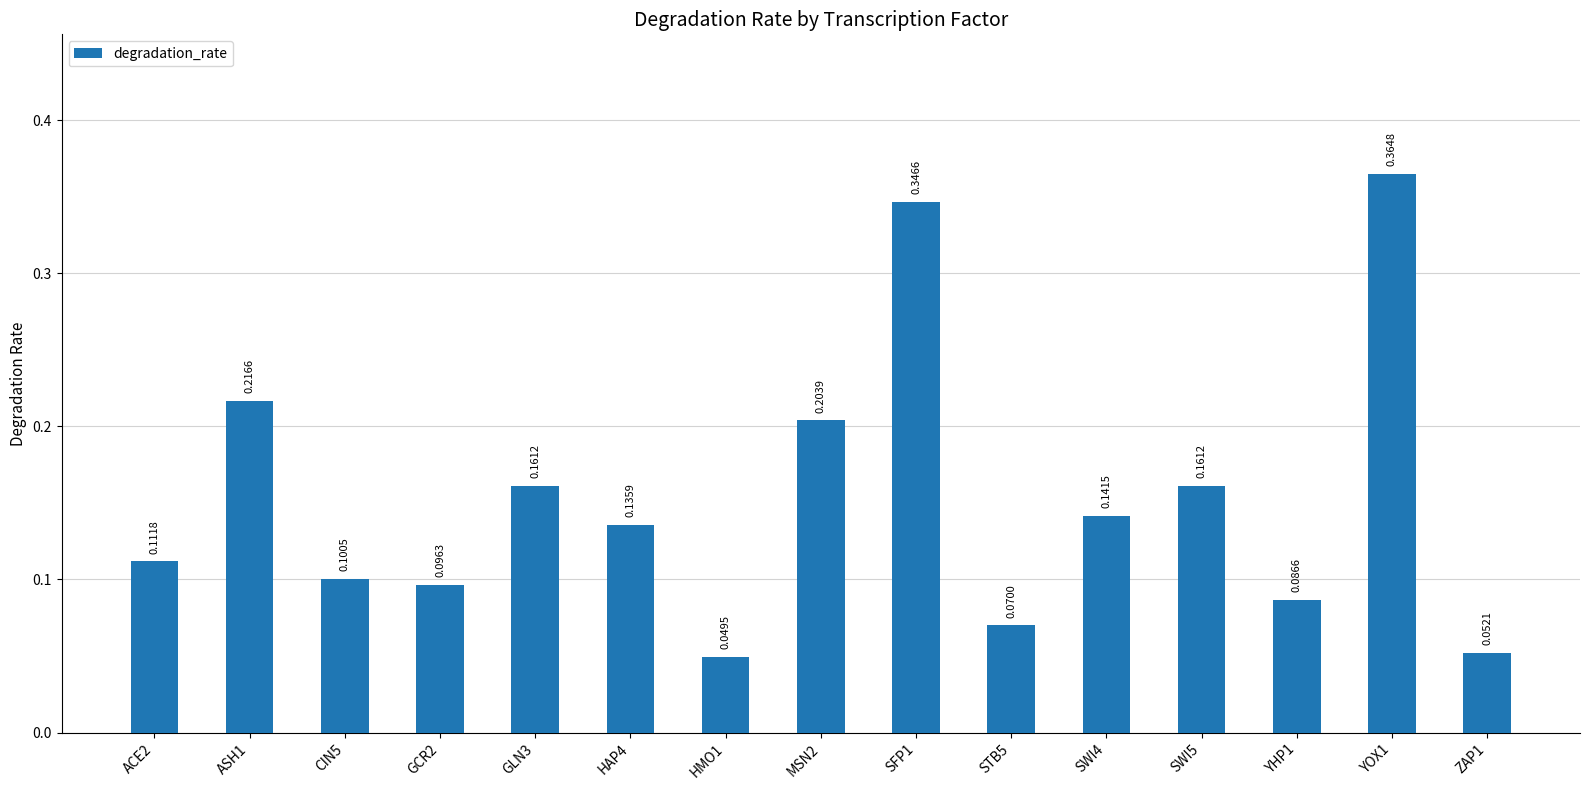

What position from the right is GCR2?

12